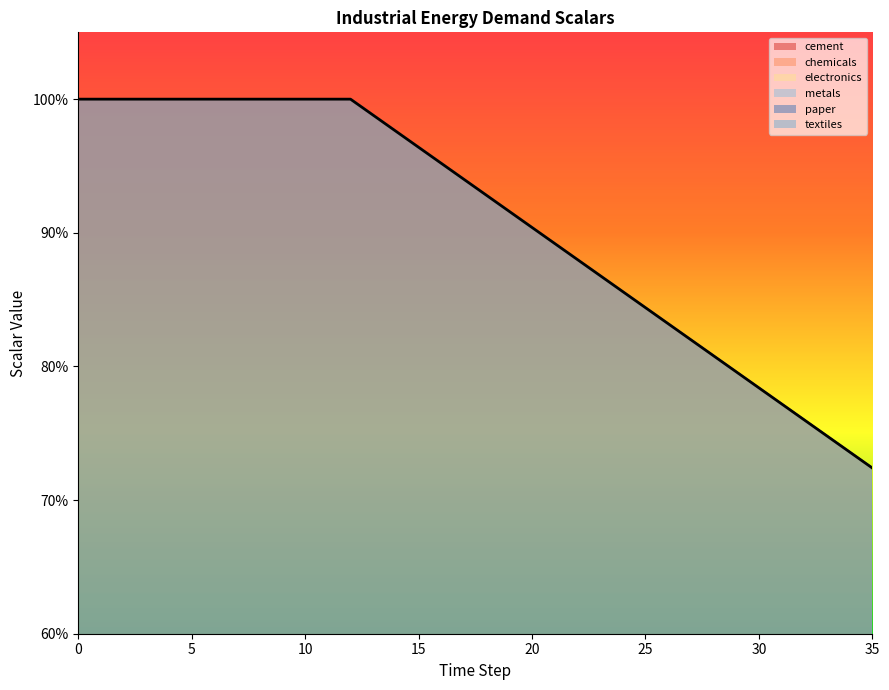

At how many categories does at least one series exceed 0?

36